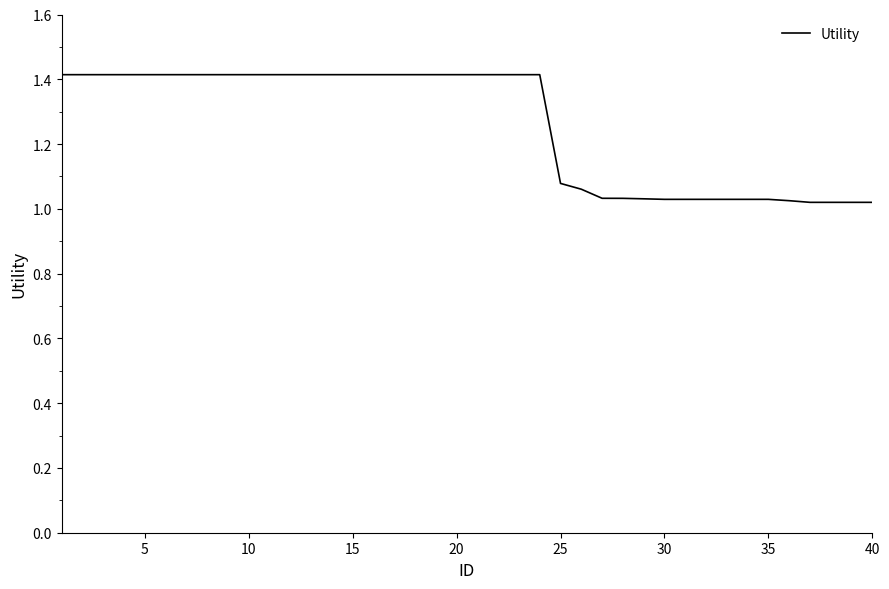

What is the maximum value shown in the chart?

1.4